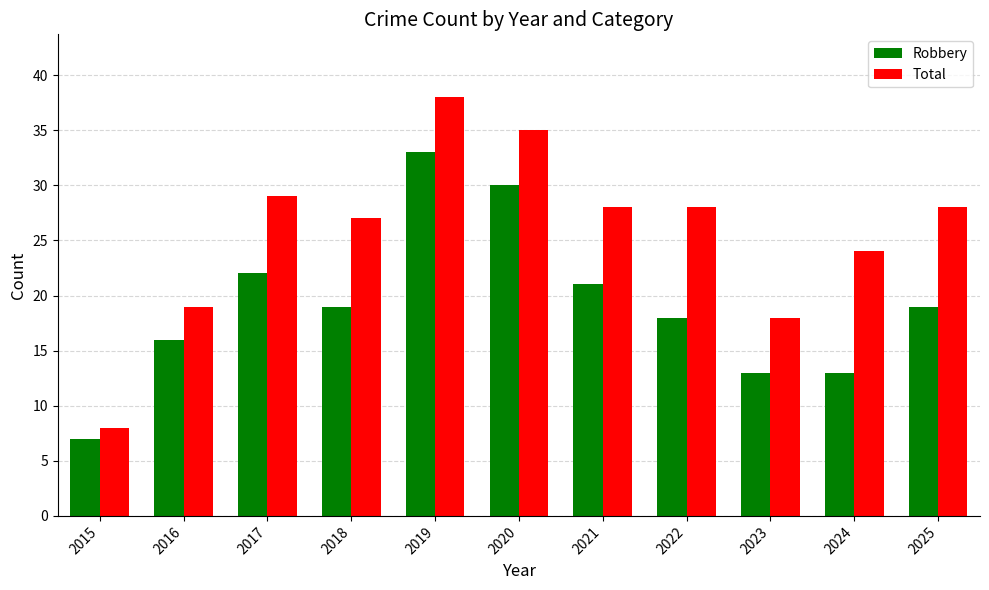

Reading left to right, extract all data points from this chart.

Robbery: 7	16	22	19	33	30	21	18	13	13	19
Total: 8	19	29	27	38	35	28	28	18	24	28